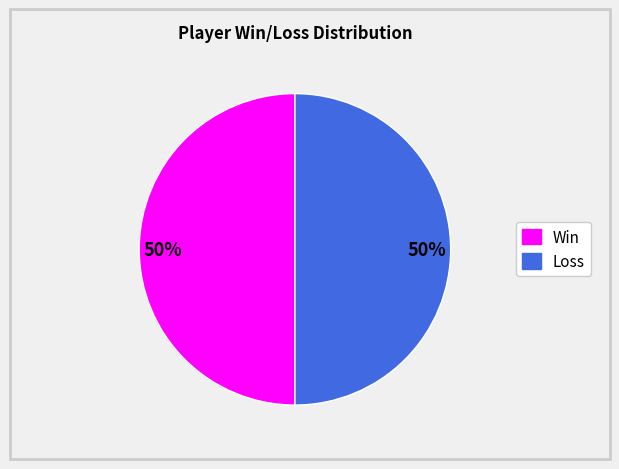

To the nearest percent, what is the combined percentage of Win and Loss?

100%